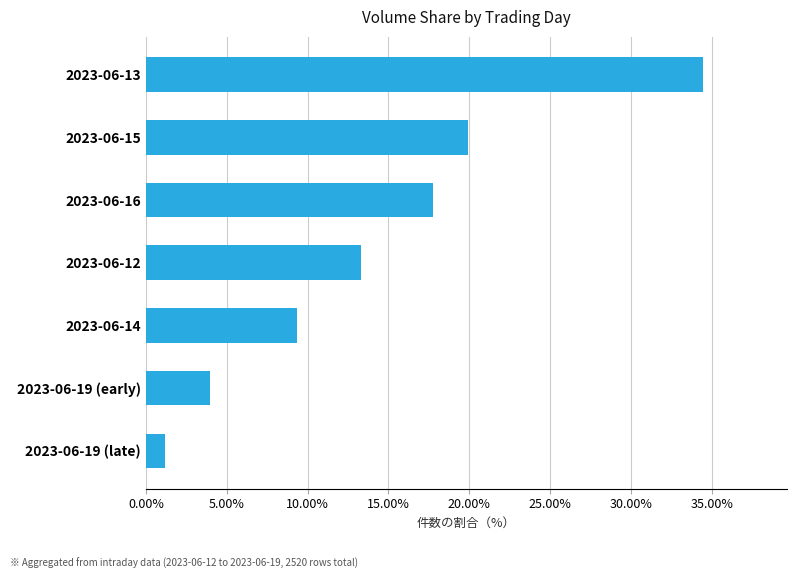

Does the chart contain any negative values?

No